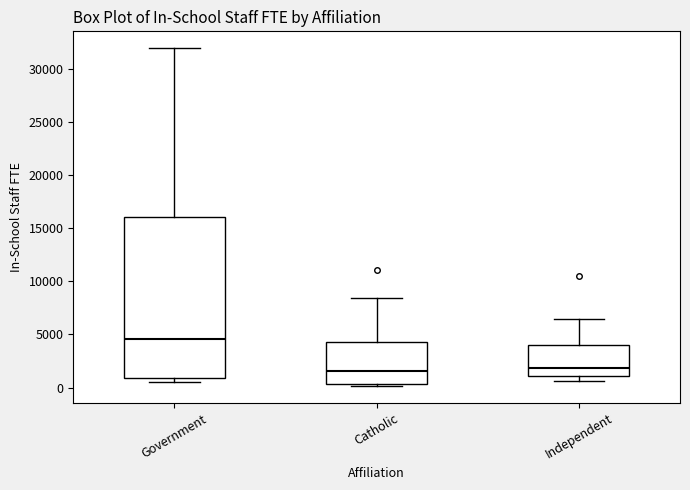

Which box's median line is the highest?

Government